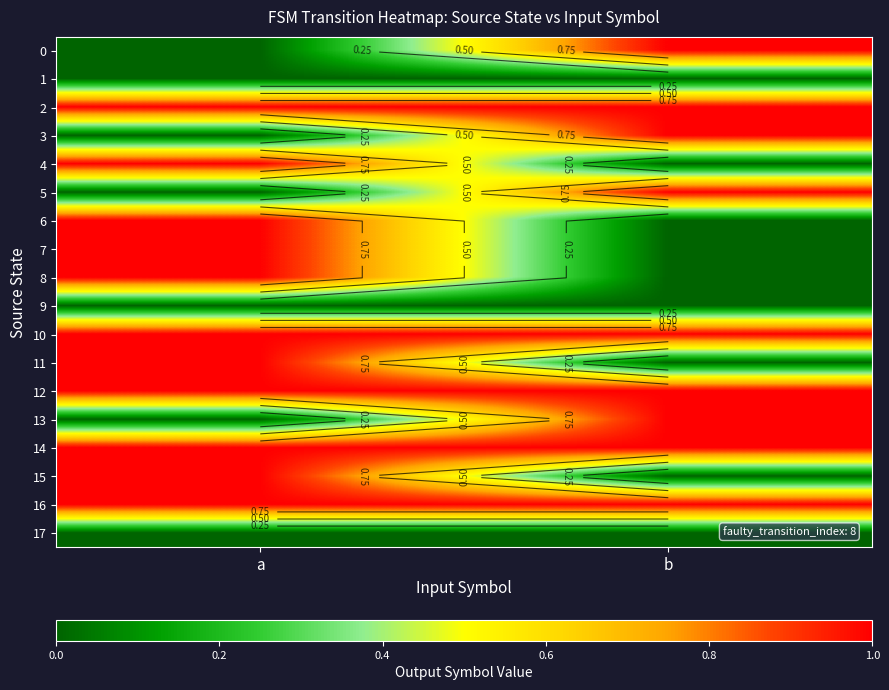

At which category is the sum across all series the highest?

a